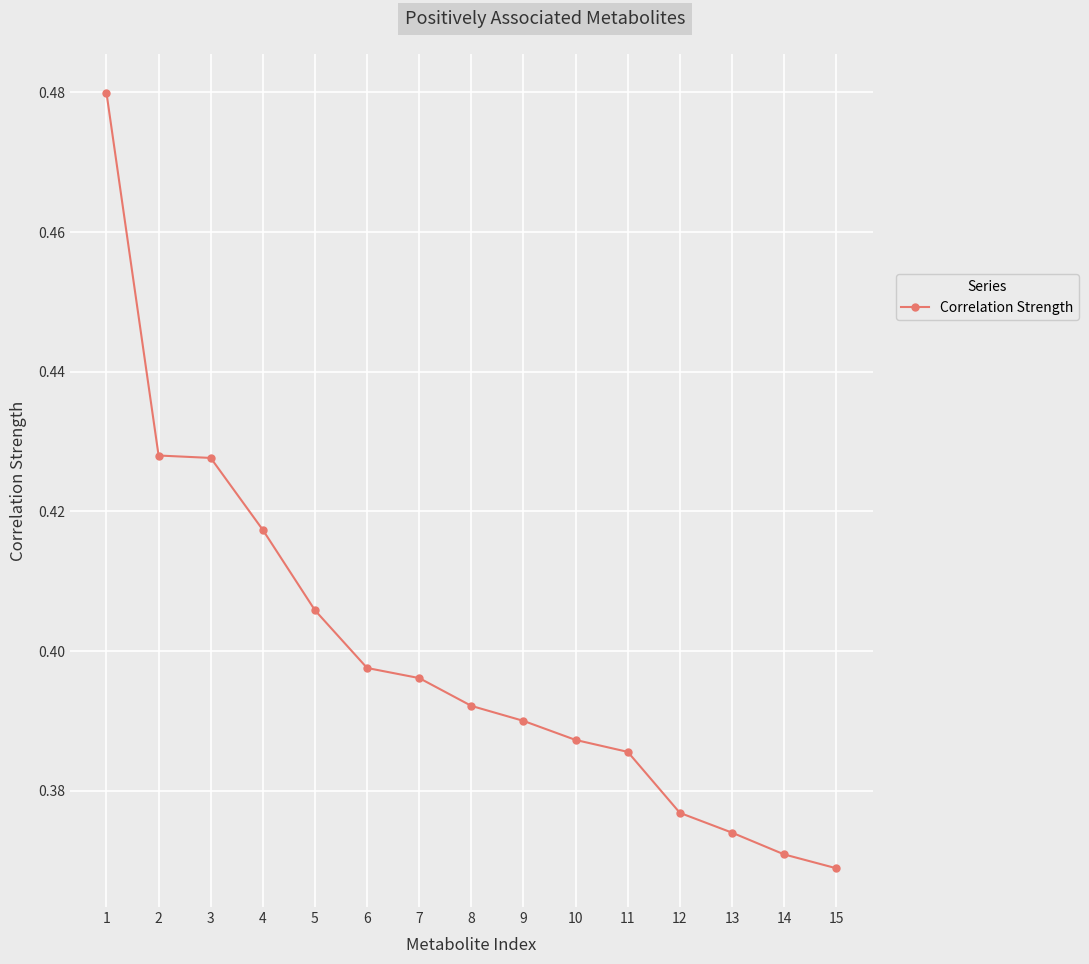

Which has a higher value, 14 or 6?

6